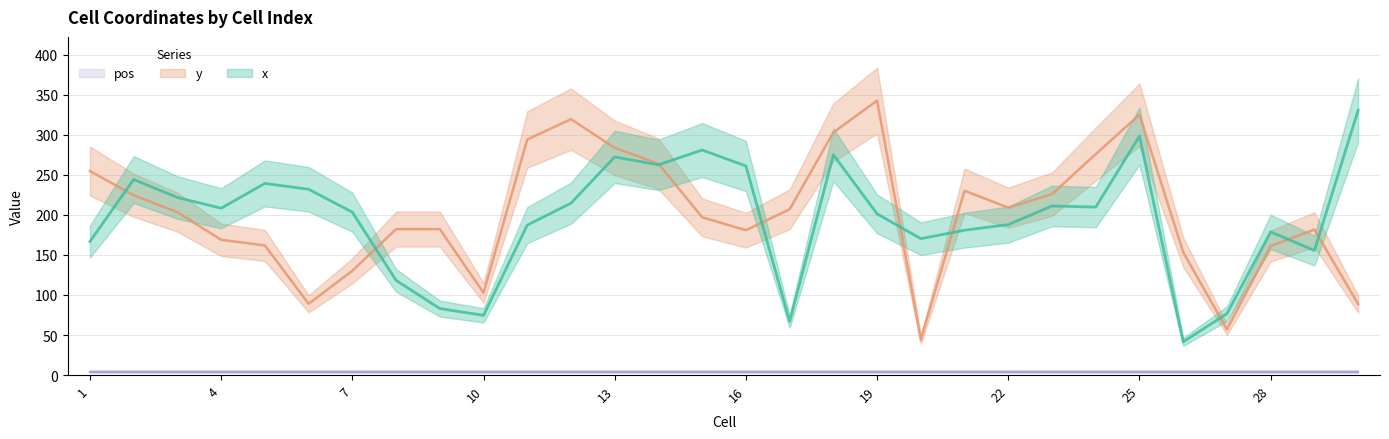

What is the sum of all y values?

6044.3